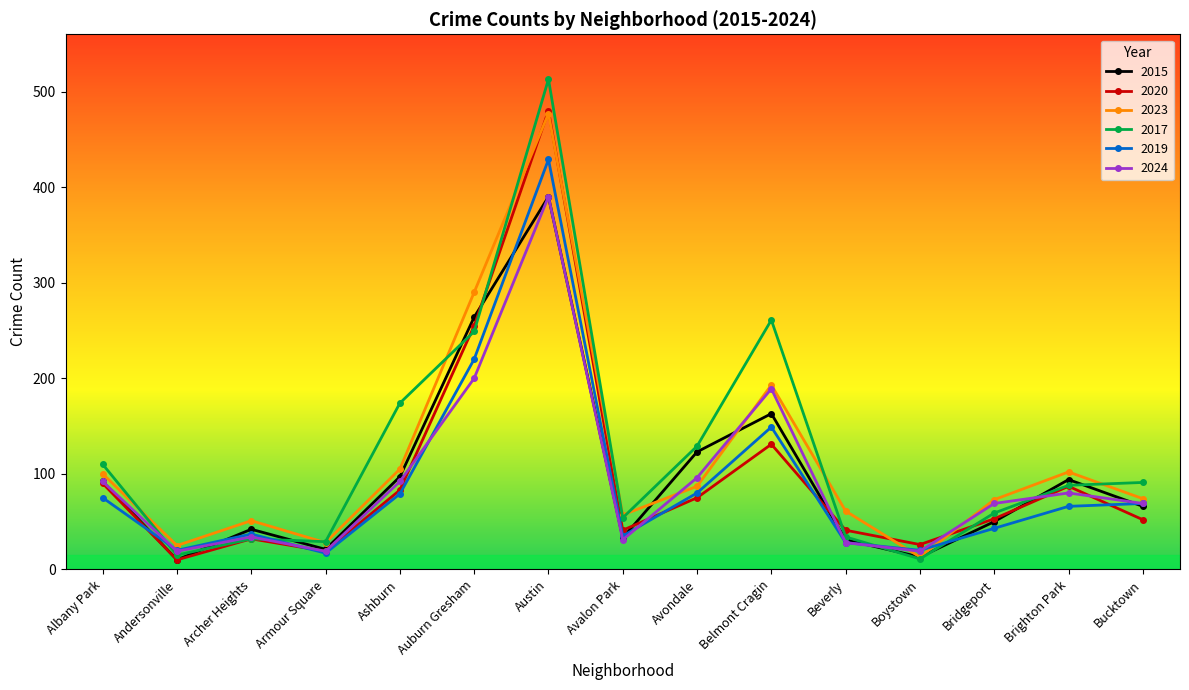

In 2019, how many points are lower than both neighbors (excluding endpoints)?

4